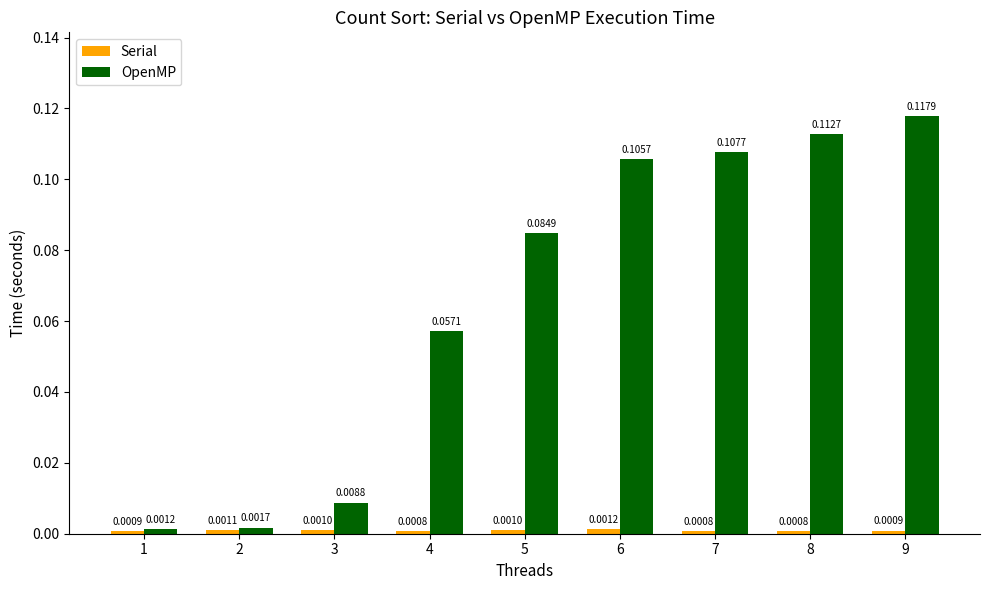

What is the sum of all OpenMP values?

0.6